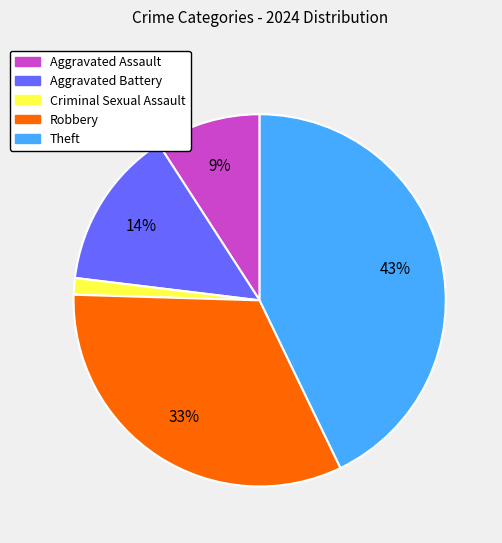

To the nearest percent, what portion does Criminal Sexual Assault represent?

1%